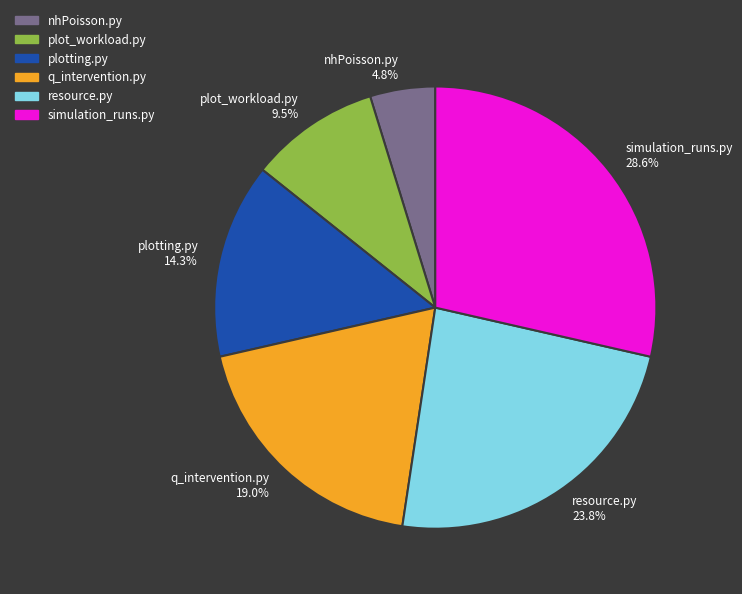

Do resource.py and plotting.py together represent more than half of the pie?

No